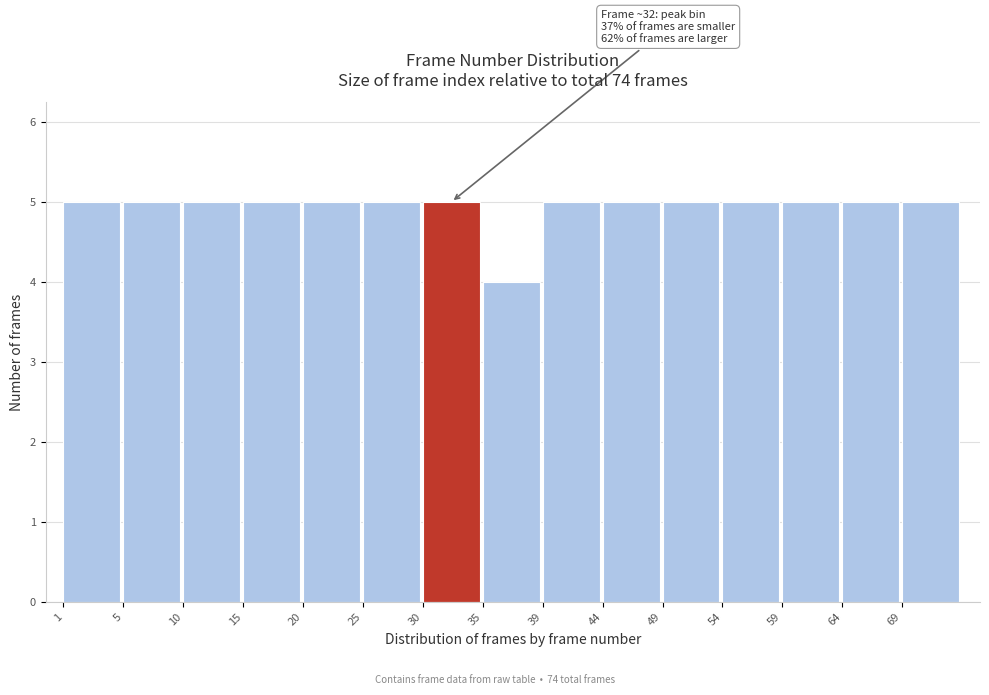

Reading left to right, list all the values displayed in this chart.

5	5	5	5	5	5	5	4	5	5	5	5	5	5	5